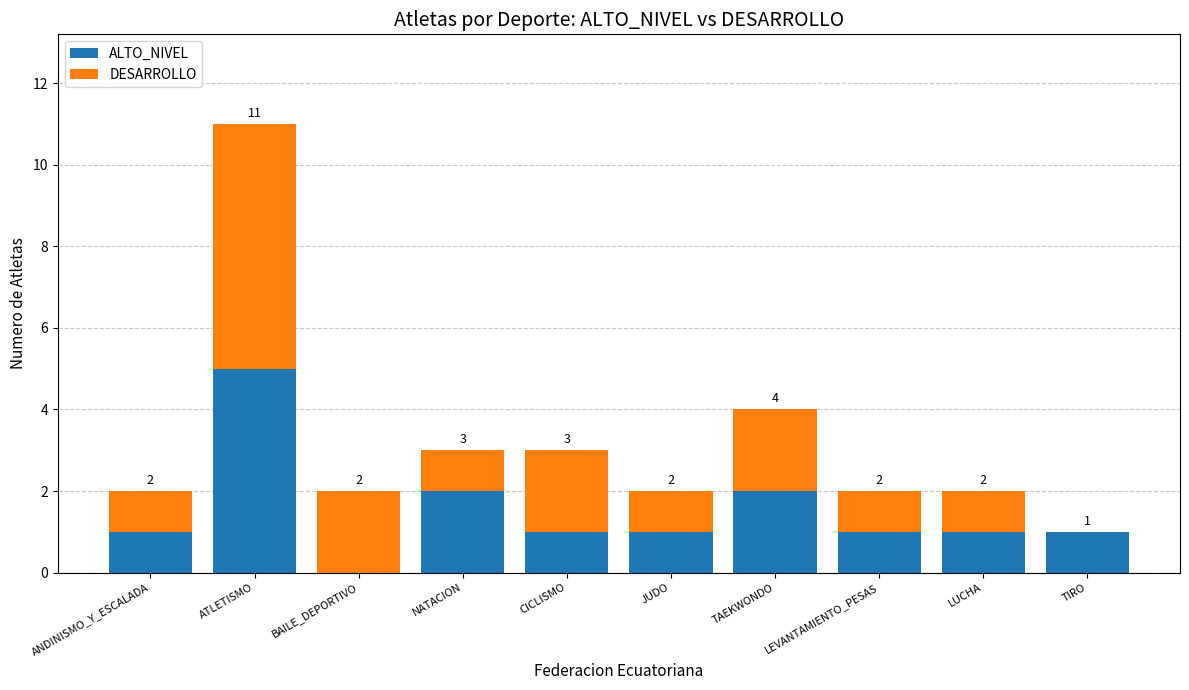

What is the sum of all ALTO_NIVEL values?

15